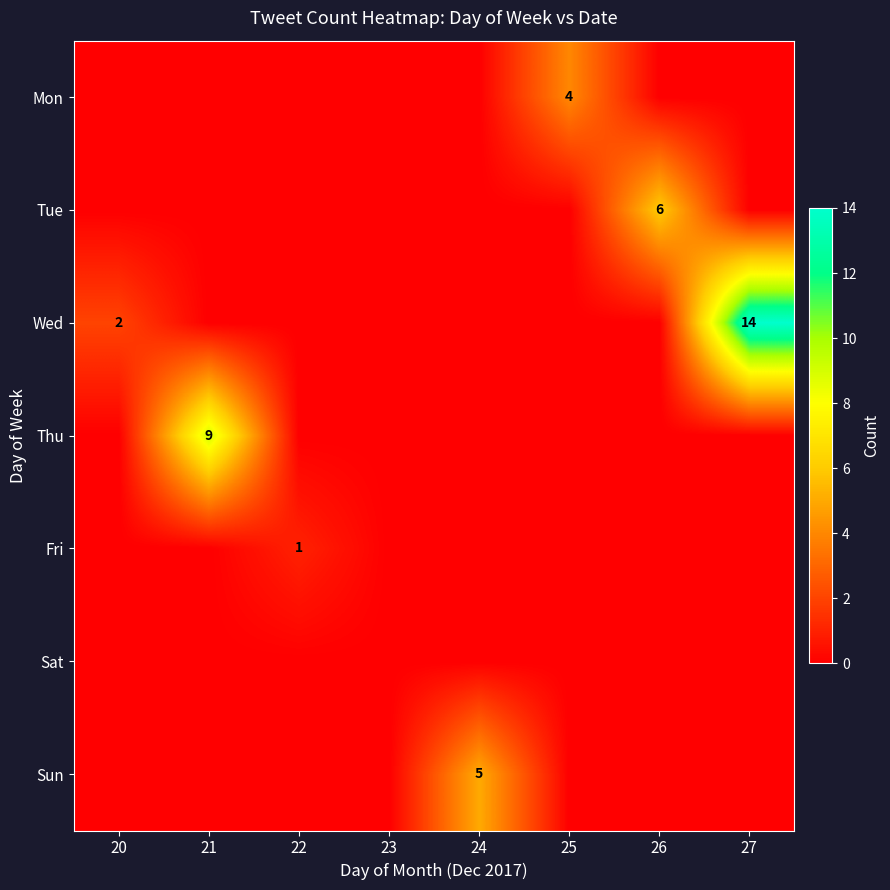

At how many categories does at least one series exceed 12?

1